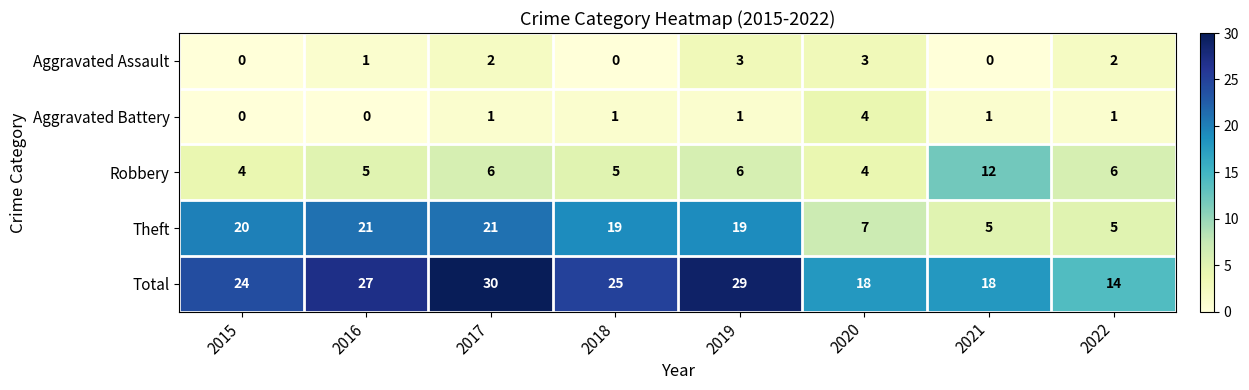

Which series changed the most between 2019 and 2022?

Total